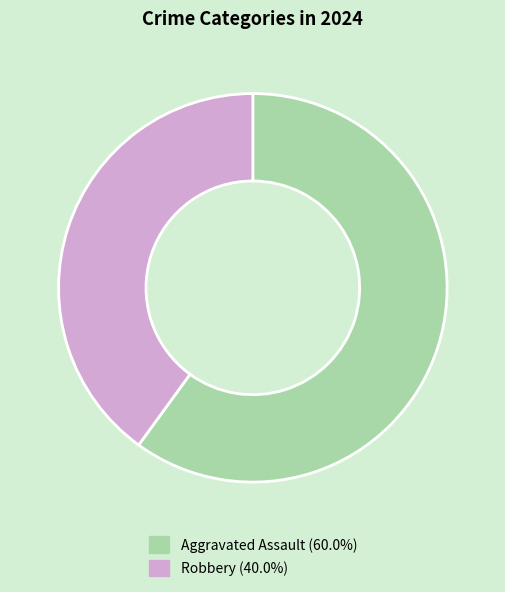

Is there any slice that represents more than half of the pie?

Yes